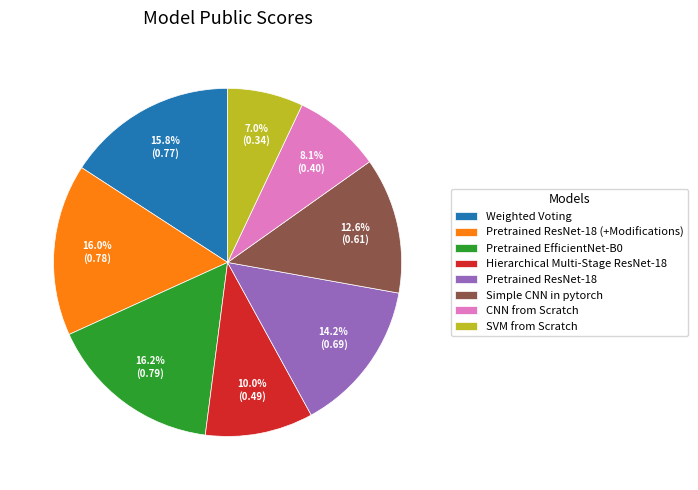

Between Pretrained ResNet-18 (+Modifications) and Simple CNN in pytorch, which is larger?

Pretrained ResNet-18 (+Modifications)